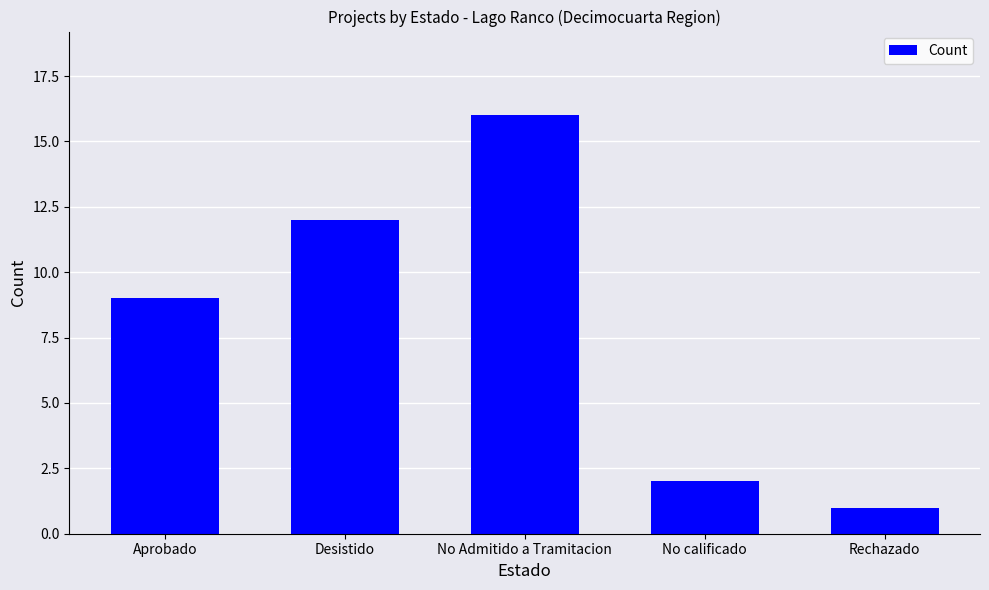

Reading left to right, list all the values displayed in this chart.

9	12	16	2	1